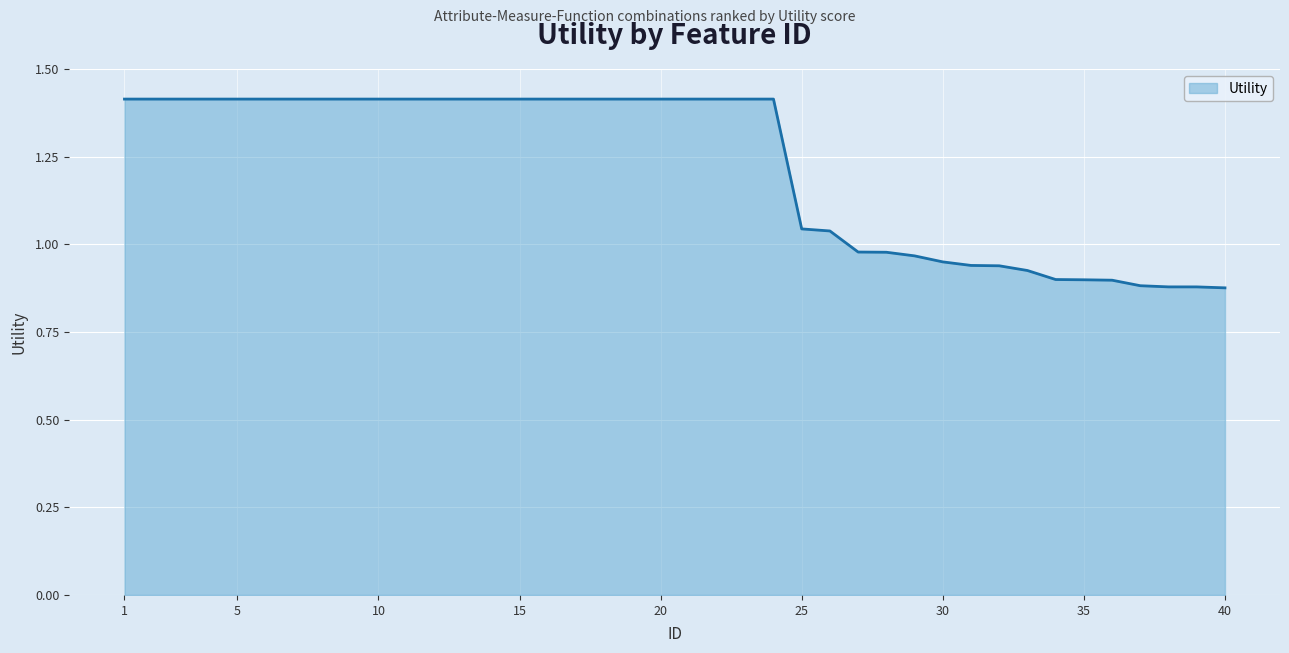

What is the average value?

1.2